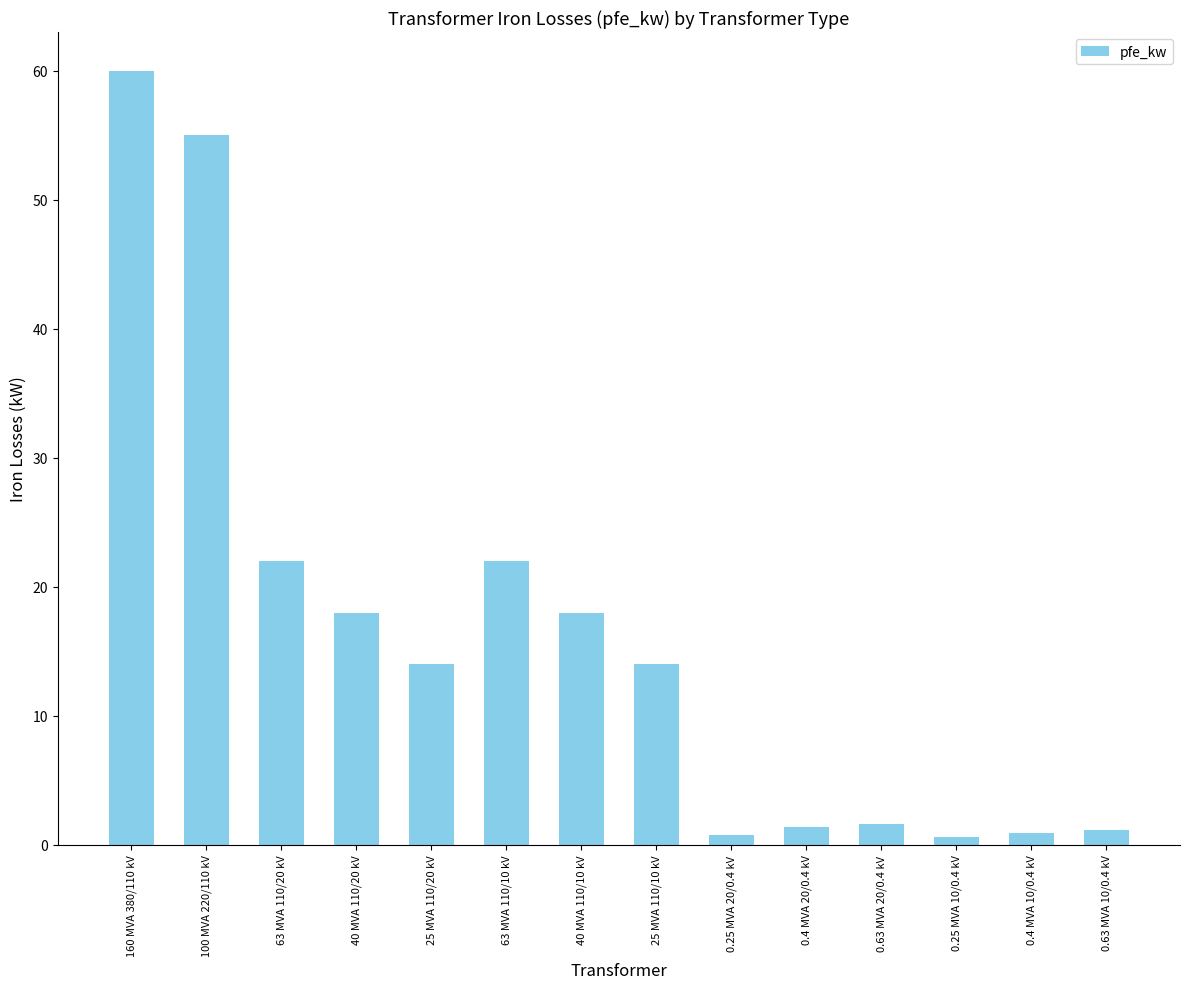

How many distinct data groups are displayed?

1